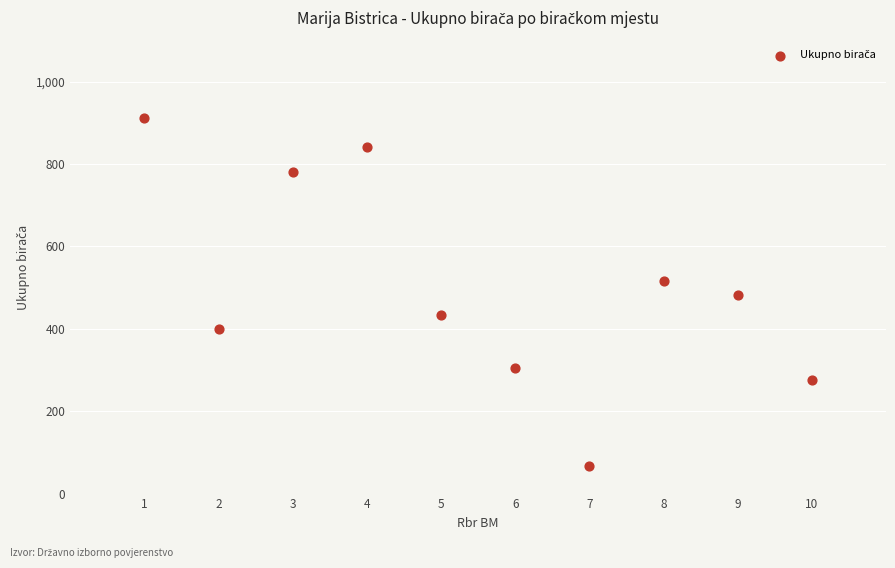

What is the average X value?

6